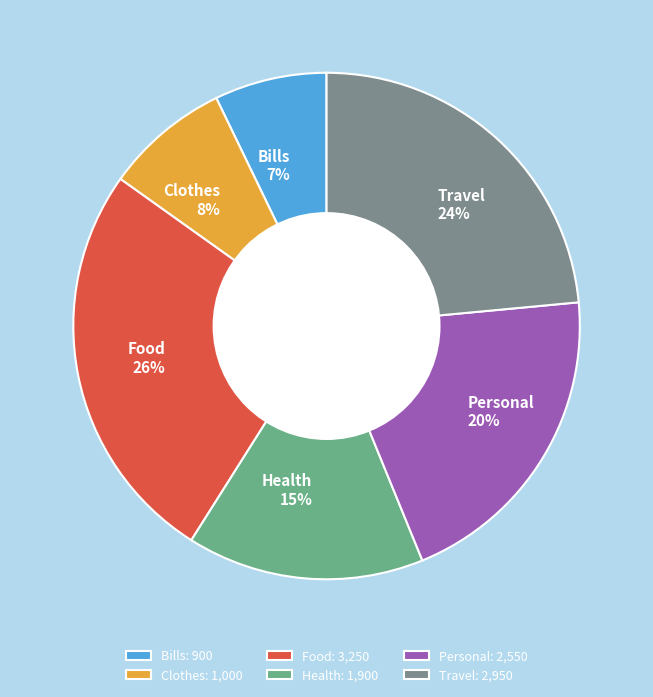

Which slice is the smallest?

Bills